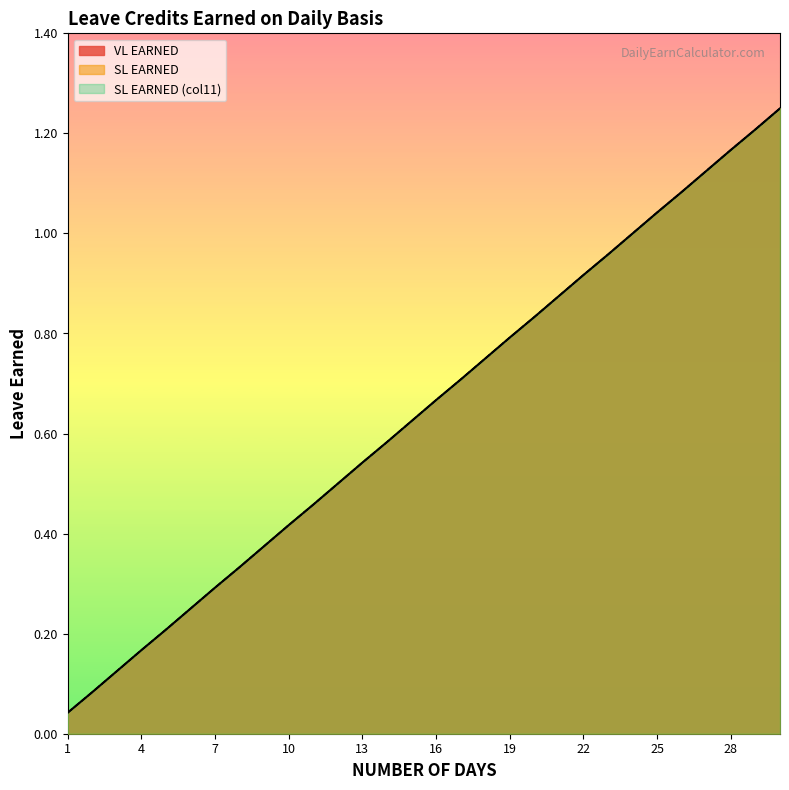

Reading left to right, what are all the values shown in this chart?

VL EARNED: 1=0.0	2=0.1	3=0.1	4=0.2	5=0.2	6=0.2	7=0.3	8=0.3	9=0.4	10=0.4	11=0.5	12=0.5	13=0.5	14=0.6	15=0.6	16=0.7	17=0.7	18=0.8	19=0.8	20=0.8	21=0.9	22=0.9	23=1.0	24=1.0	25=1.0	26=1.1	27=1.1	28=1.2	29=1.2	30=1.2
SL EARNED: 1=0.0	2=0.1	3=0.1	4=0.2	5=0.2	6=0.2	7=0.3	8=0.3	9=0.4	10=0.4	11=0.5	12=0.5	13=0.5	14=0.6	15=0.6	16=0.7	17=0.7	18=0.8	19=0.8	20=0.8	21=0.9	22=0.9	23=1.0	24=1.0	25=1.0	26=1.1	27=1.1	28=1.2	29=1.2	30=1.2
SL EARNED (col11): 1=0.0	2=0.1	3=0.1	4=0.2	5=0.2	6=0.2	7=0.3	8=0.3	9=0.4	10=0.4	11=0.5	12=0.5	13=0.5	14=0.6	15=0.6	16=0.7	17=0.7	18=0.8	19=0.8	20=0.8	21=0.9	22=0.9	23=1.0	24=1.0	25=1.0	26=1.1	27=1.1	28=1.2	29=1.2	30=1.2